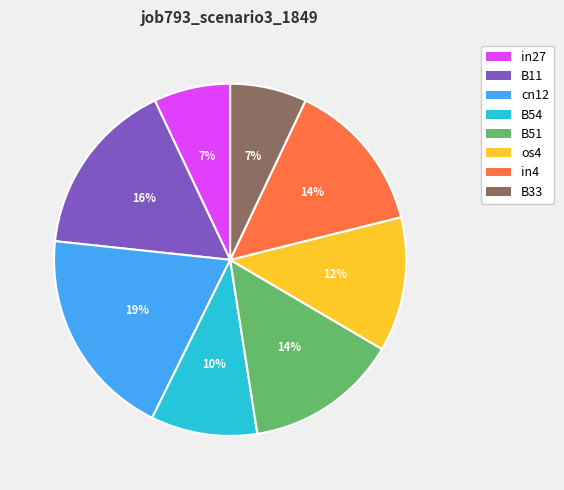

Do in27 and os4 together represent more than half of the pie?

No